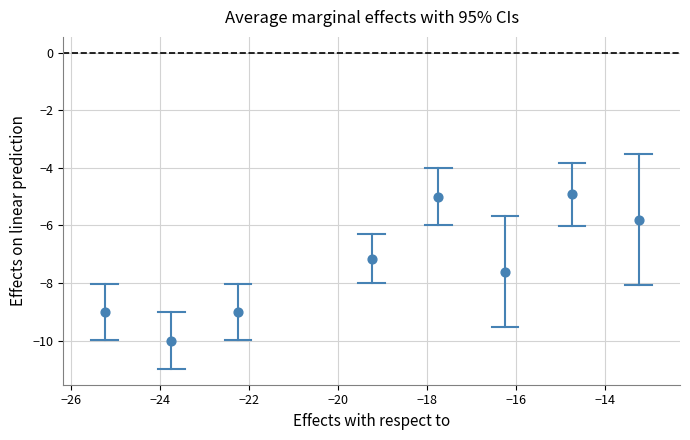

What is the average Y value?

-7.3